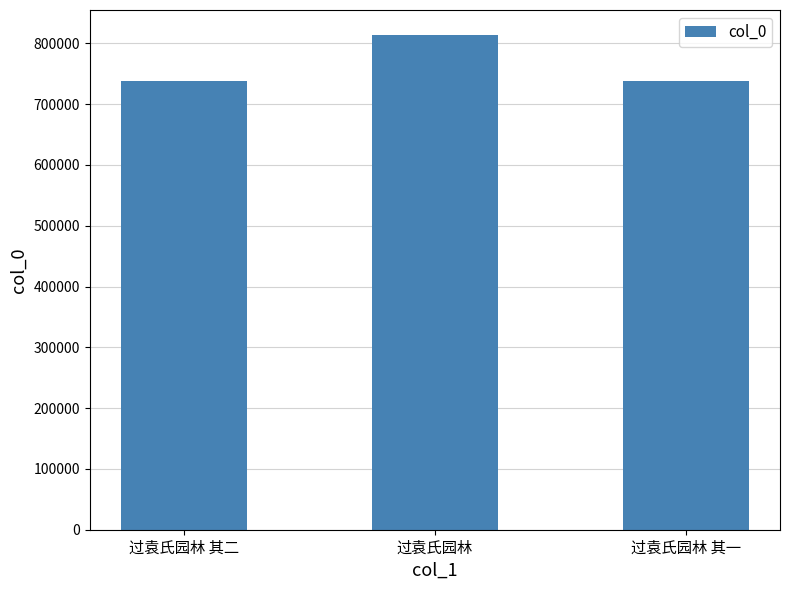

Which has a higher value, 过袁氏园林 or 过袁氏园林 其一?

过袁氏园林